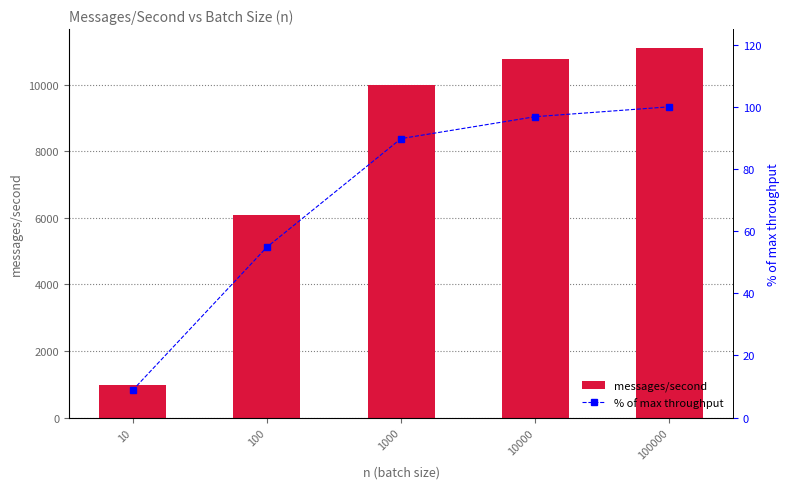

The value of messages/second at 10 is 981.0. True or false?

True